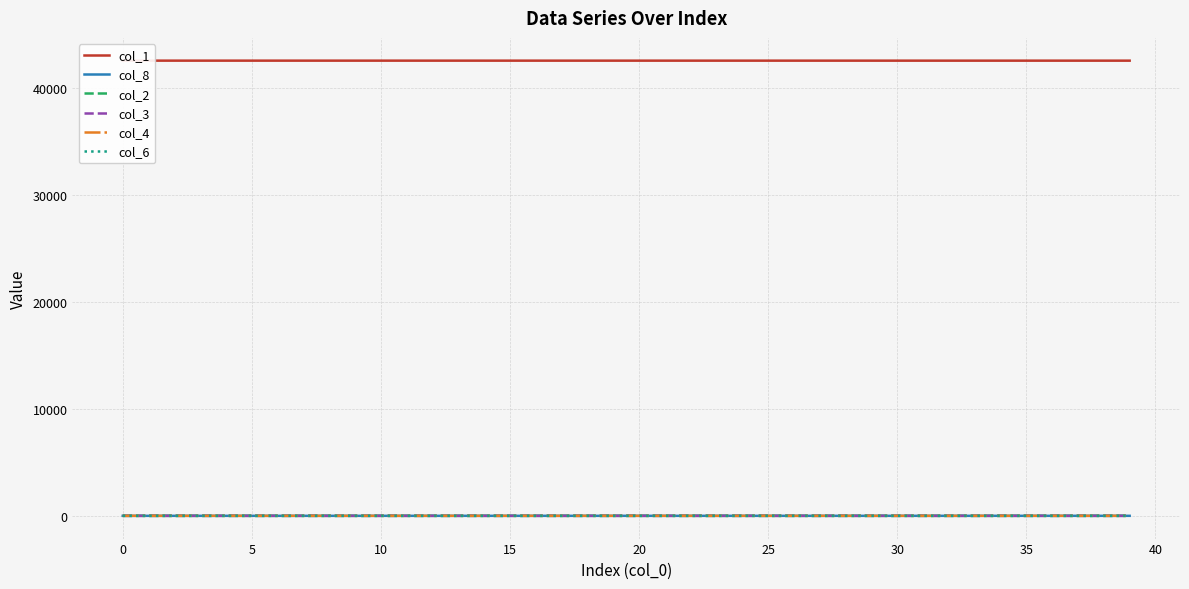

Reading right to left, transcribe all the data shown in this chart.

col_1: 42596.0	42596.0	42596.1	42596.1	42596.1	42596.2	42596.2	42596.2	42596.3	42596.3	42596.3	42596.4	42596.4	42596.4	42596.5	42596.5	42596.5	42596.6	42596.6	42596.6	42596.6	42596.7	42596.7	42596.7	42596.7	42596.8	42596.8	42596.8	42596.8	42596.8	42596.8	42596.9	42596.9	42596.9	42596.9	42596.9	42596.9	42596.9	42597.0	42597.0
col_8: 0.8	0.7	0.7	0.7	0.6	0.6	0.6	0.5	0.5	0.5	0.4	0.4	0.4	0.4	0.3	0.3	0.3	0.3	0.3	0.2	0.2	0.2	0.2	0.2	0.1	0.1	0.1	0.1	0.1	0.1	0.1	0.1	0.0	0.0	0.0	0.0	0.0	0.0	0.0	0.0
col_2: 0.1	0.1	0.1	0.1	0.1	0.1	0.1	0.1	0.1	0.1	0.1	0.1	0.1	0.1	0.1	0.1	0.1	0.1	0.1	0.1	0.1	0.1	0.1	0.1	0.1	0.1	0.1	0.1	0.1	0.1	0.1	0.1	0.0	0.0	0.0	0.0	0.0	0.0	0.0	0.0
col_3: 0.1	0.1	0.1	0.1	0.1	0.1	0.1	0.1	0.1	0.1	0.1	0.1	0.1	0.1	0.0	0.0	0.0	0.0	0.0	0.0	0.0	0.0	0.0	0.0	0.0	0.0	0.0	0.0	0.0	0.0	0.0	0.0	0.0	0.0	0.0	0.0	0.0	0.0	0.0	0.0
col_4: 0.0	0.0	0.0	0.0	0.0	0.0	0.0	0.0	0.0	0.0	0.0	0.0	0.0	0.0	0.0	0.0	0.0	0.0	0.0	0.0	0.0	0.0	0.0	0.0	0.0	0.0	0.0	0.0	0.0	0.0	0.0	0.0	0.0	0.0	0.0	0.0	0.0	0.0	0.0	0.0
col_6: 0.0	0.0	0.0	0.0	0.0	0.0	0.0	0.0	0.0	0.0	0.0	0.0	0.0	0.0	0.0	0.0	0.0	0.0	0.0	0.0	0.0	0.0	0.0	0.0	0.0	0.0	0.0	0.0	0.0	0.0	0.0	0.0	0.0	0.0	0.0	0.0	0.0	0.0	0.0	0.0